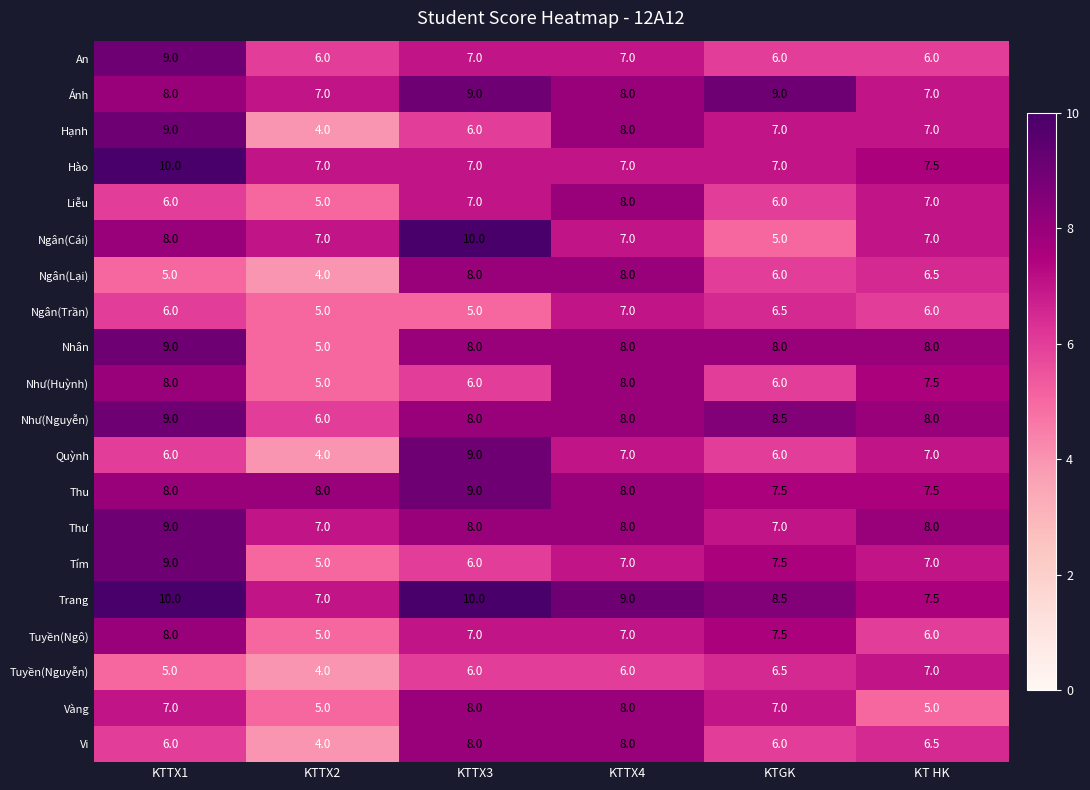

What is the maximum value for Ngân(Cái)?

10.0